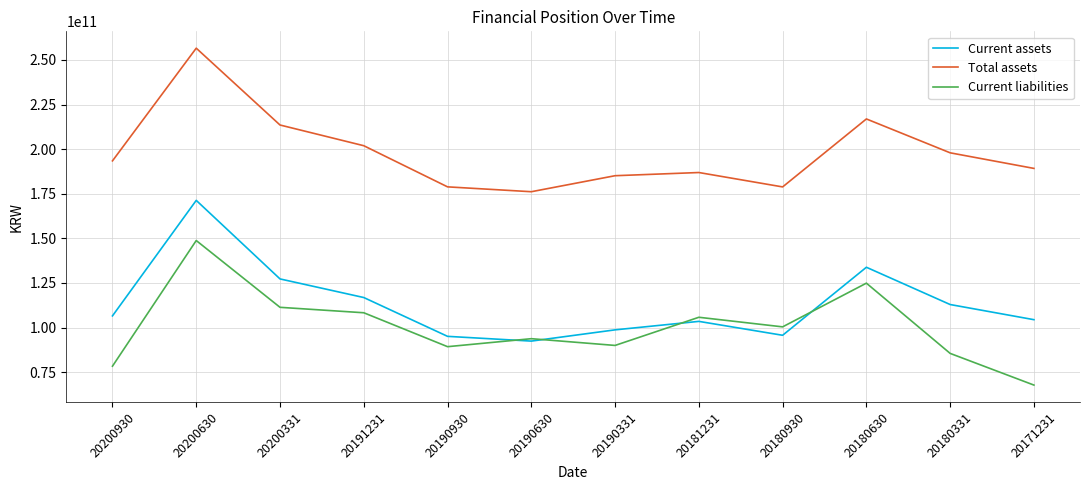

True or false: Total assets has a value of 256622447383 at 20200630.

True